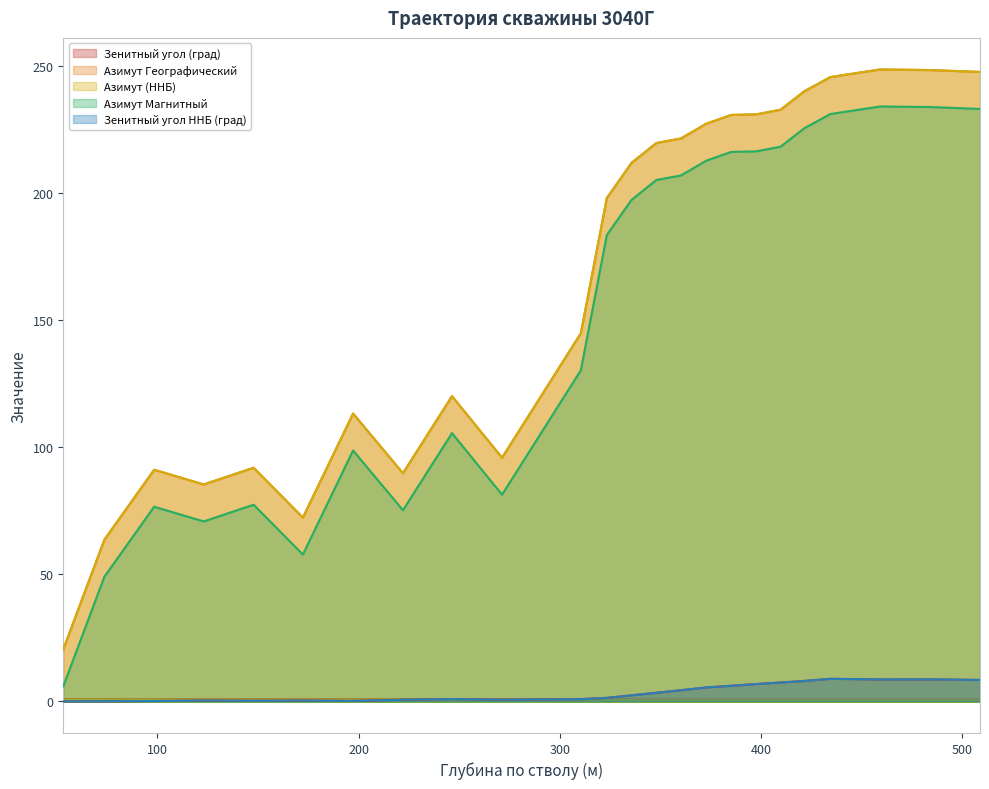

Which series changed the most between 246.48 and 459.3?

Азимут Географический